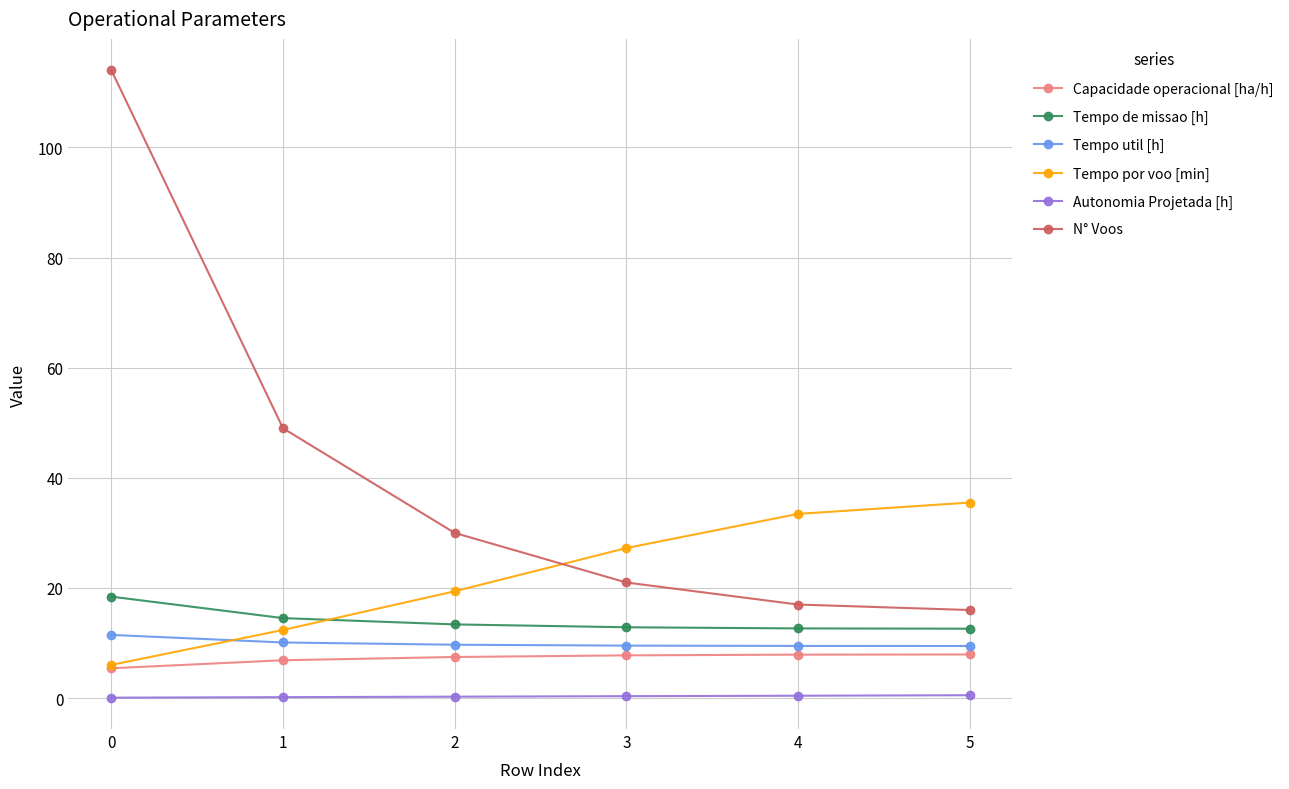

How many distinct data groups are displayed?

6